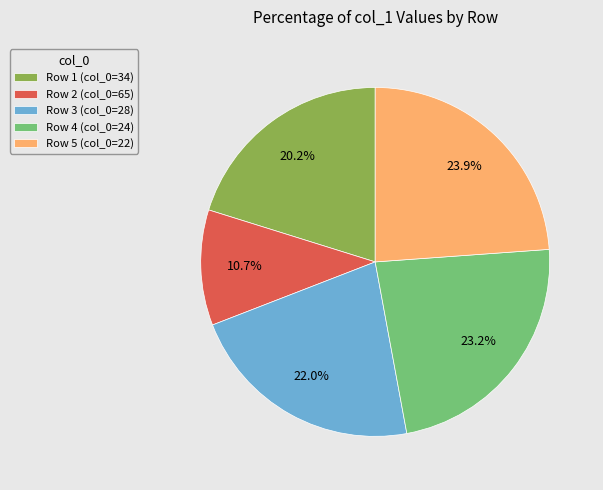

Is there a majority slice in this chart?

No